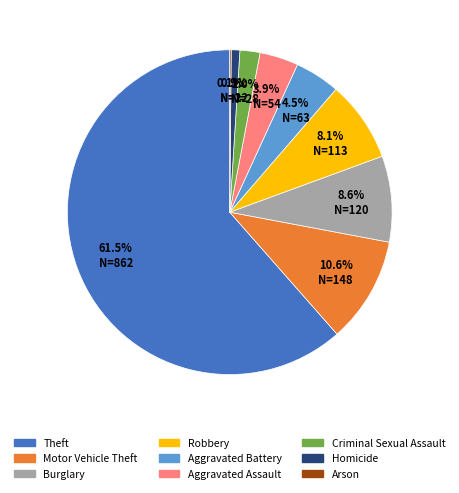

Which category accounts for the majority?

Theft